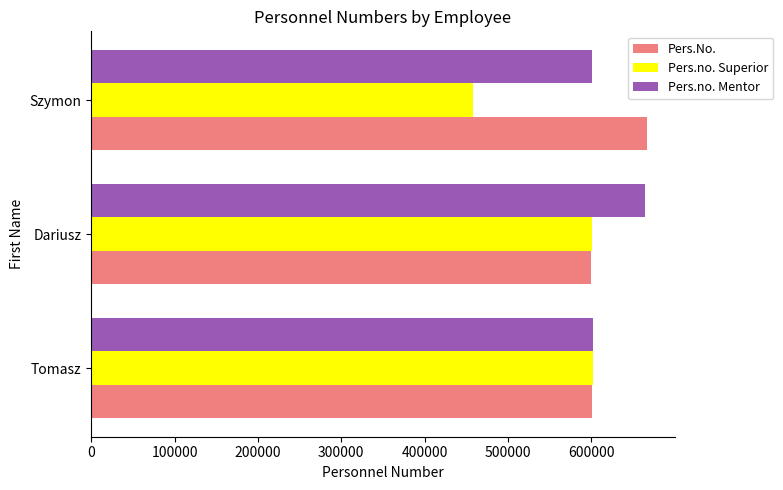

What is the total value across all series at Szymon?

1725601